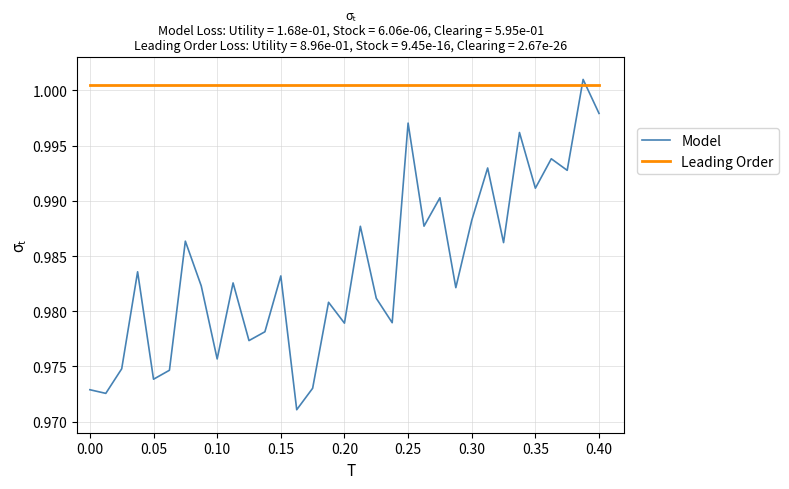

How many categories are shown in the chart?

33